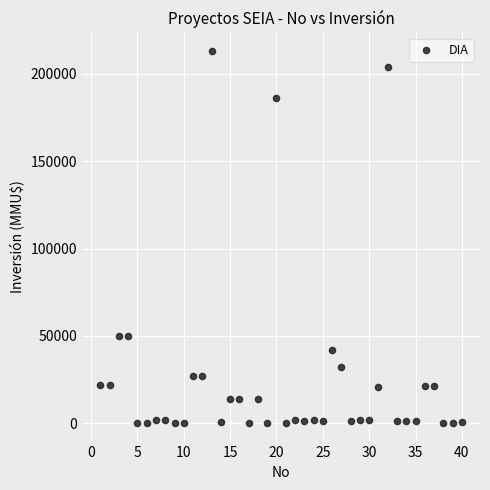

What is the range of Y values (max minus min)?

212800